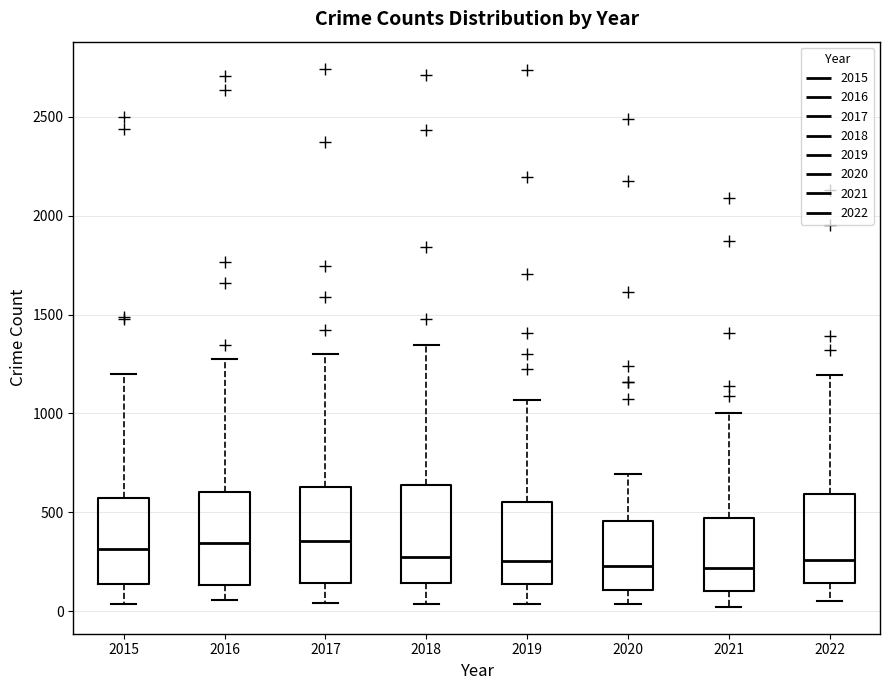

Reading left to right, transcribe this box plot: for each box, give where its median line is, the range the box spans, and where its two whiskers end, as read against the y-axis. The values are not printed on the chart, so give them approximately, as read against the axis.

2015: median 300, box 150 to 550, whiskers 50 to 1200
2016: median 350, box 150 to 600, whiskers 50 to 1300
2017: median 350, box 150 to 650, whiskers 50 to 1300
2018: median 250, box 150 to 650, whiskers 50 to 1350
2019: median 250, box 150 to 550, whiskers 50 to 1050
2020: median 250, box 100 to 450, whiskers 50 to 700
2021: median 200, box 100 to 450, whiskers 0 to 1000
2022: median 250, box 150 to 600, whiskers 50 to 1200